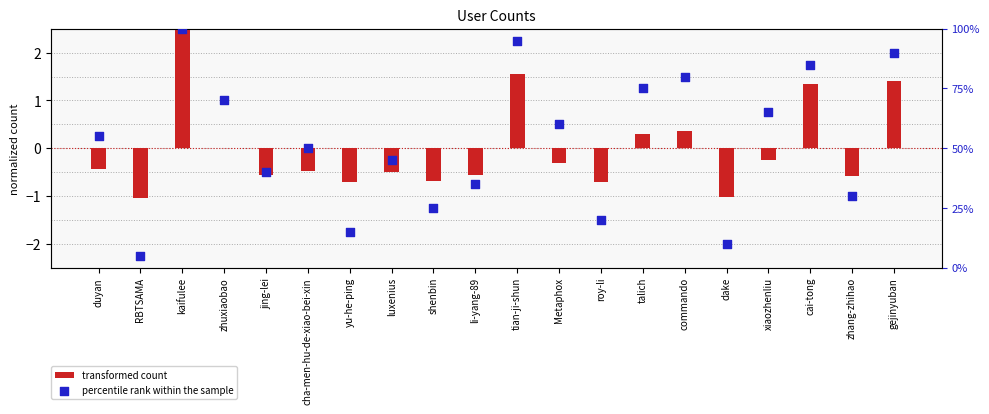

What are all the series names shown in the legend?

transformed count, percentile rank within the sample